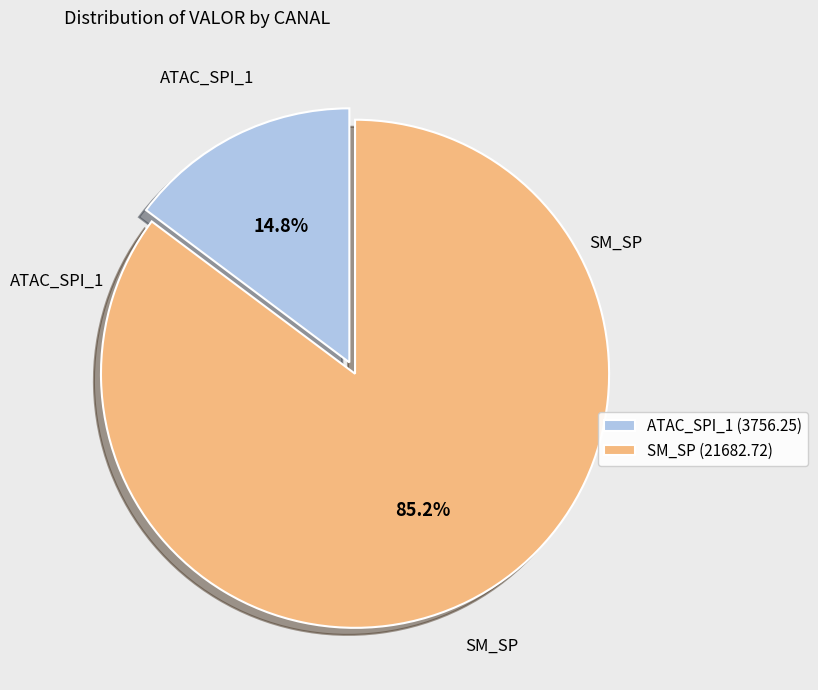

What percentage is NOT represented by SM_SP (21682.72)?

14.8%